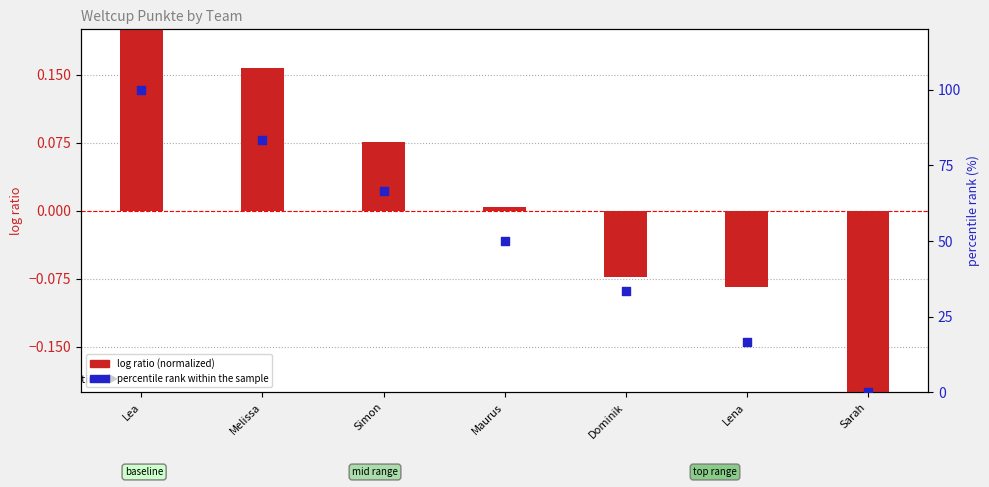

Which series contains the lowest Y value?

log ratio (normalized)